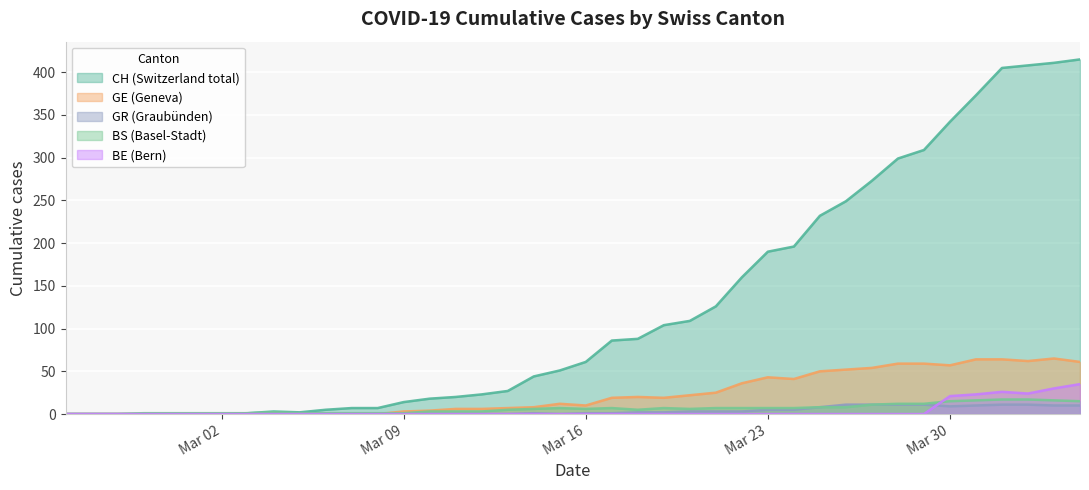

Which series has the largest total across all categories?

CH (Switzerland total)